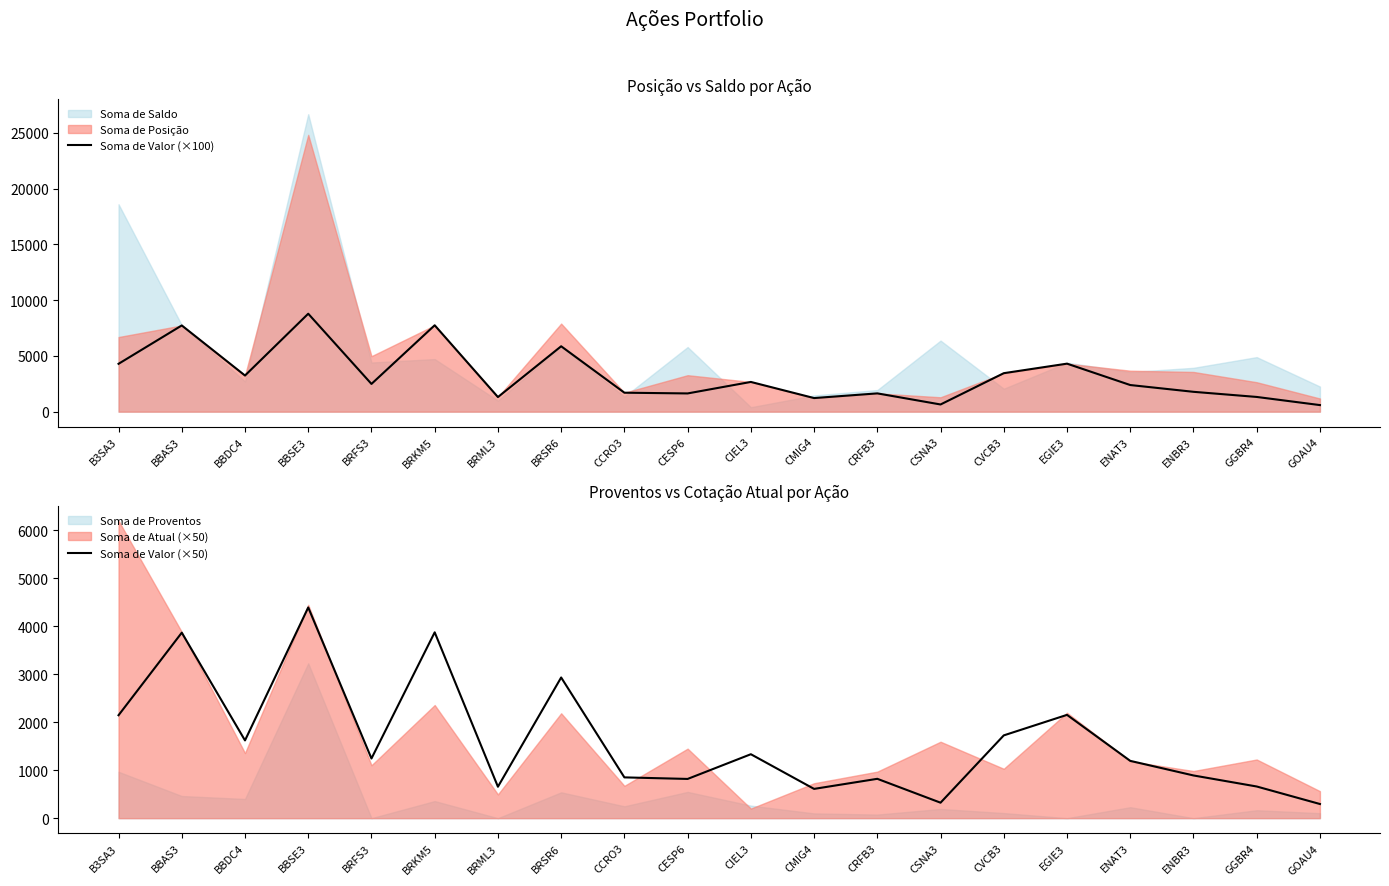

Reading left to right, extract all data points from this chart.

Soma de Valor (×100): B3SA3=4290.0	BBAS3=7730.0	BBDC4=3240.0	BBSE3=8781.0	BRFS3=2487.0	BRKM5=7745.0	BRML3=1310.0	BRSR6=5863.0	CCRO3=1700.0	CESP6=1635.0	CIEL3=2665.0	CMIG4=1220.0	CRFB3=1640.0	CSNA3=645.0	CVCB3=3450.0	EGIE3=4305.0	ENAT3=2388.0	ENBR3=1780.0	GGBR4=1320.0	GOAU4=590.0
Soma de Valor (×50): B3SA3=2145.0	BBAS3=3865.0	BBDC4=1620.0	BBSE3=4390.5	BRFS3=1243.5	BRKM5=3872.5	BRML3=655.0	BRSR6=2931.5	CCRO3=850.0	CESP6=817.5	CIEL3=1332.5	CMIG4=610.0	CRFB3=820.0	CSNA3=322.5	CVCB3=1725.0	EGIE3=2152.5	ENAT3=1194.0	ENBR3=890.0	GGBR4=660.0	GOAU4=295.0